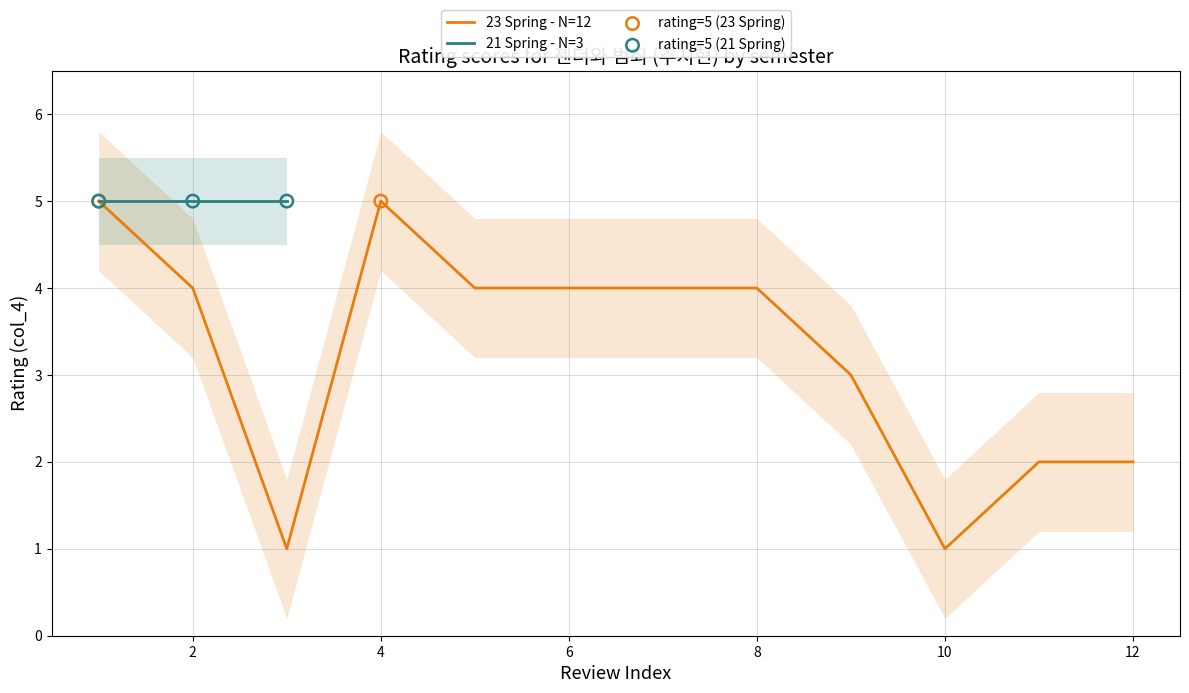

The value of 23 Spring - N=12 at 2 is 4. True or false?

True